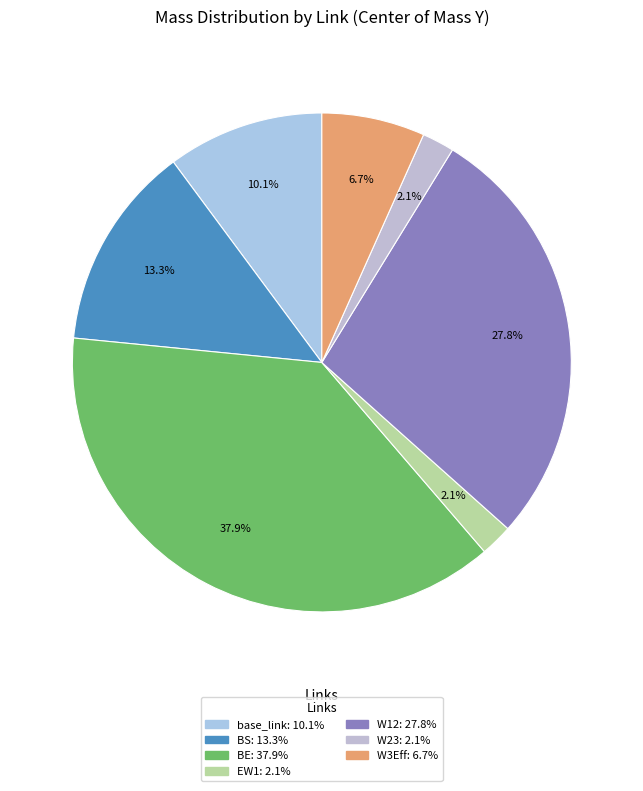

The BE slice represents 50% of the pie. True or false?

False